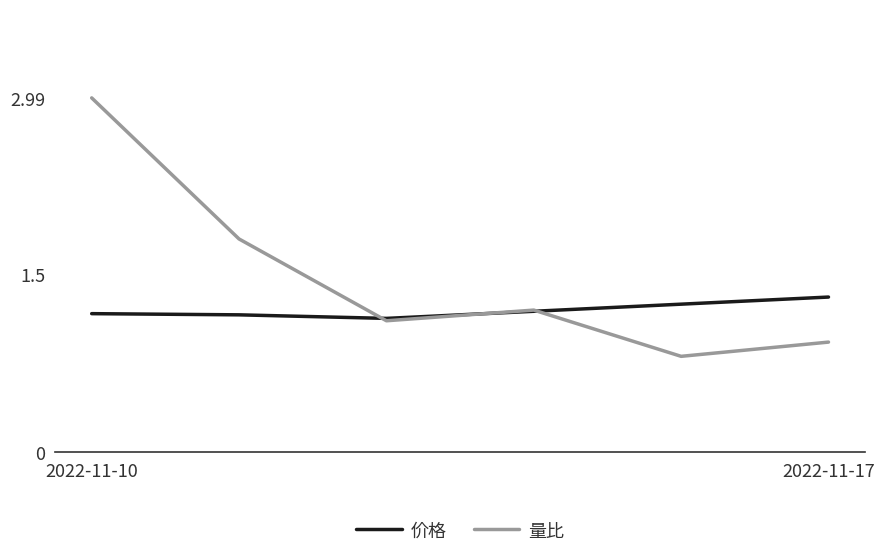

How many distinct data groups are displayed?

2